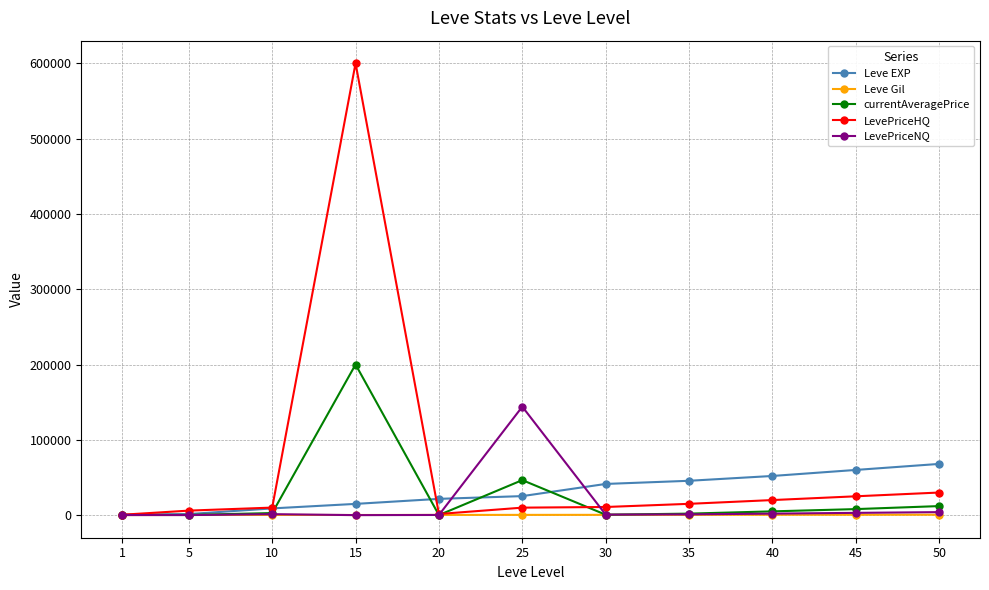

How many data points does each series have?

11